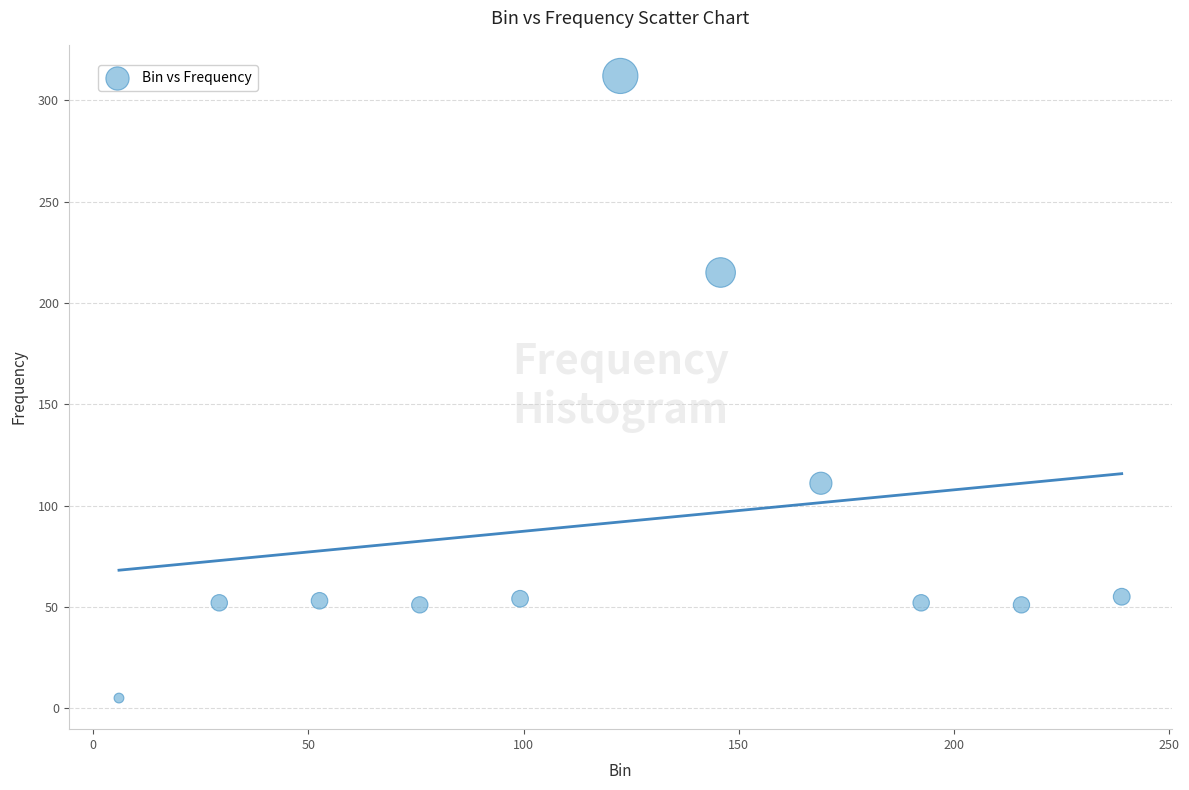

What Y value in the scatter plot is closest to 158?

111